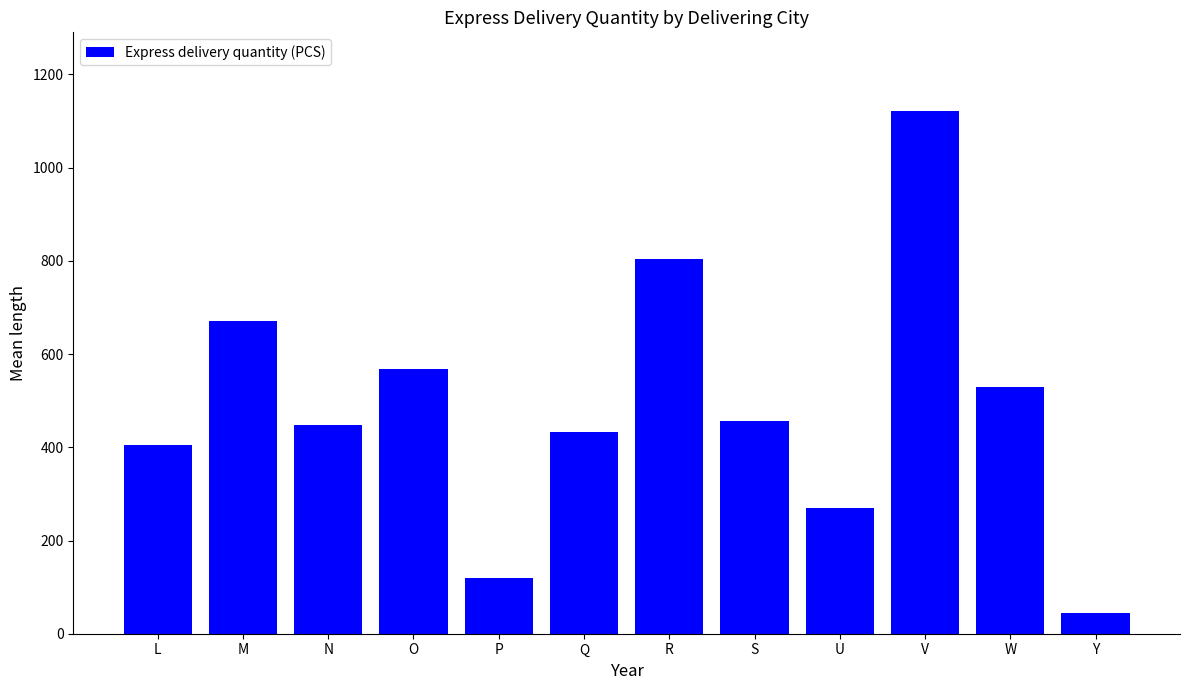

How many bars are there in total?

12